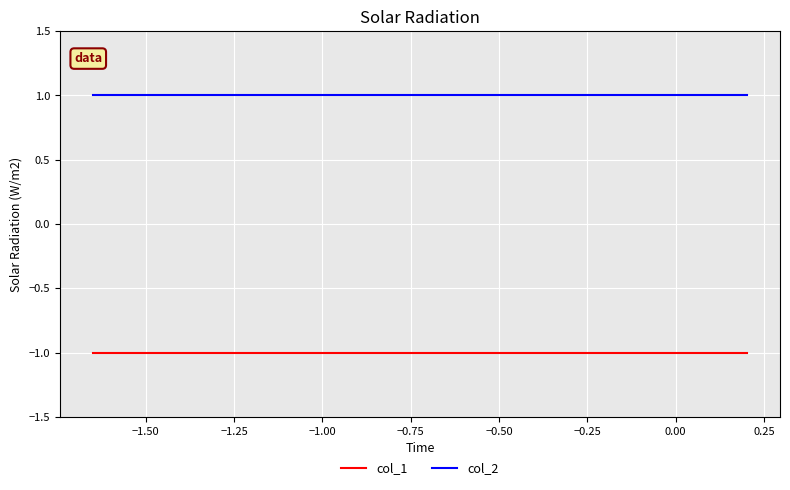

What is the average value of the col_1 series?

-1